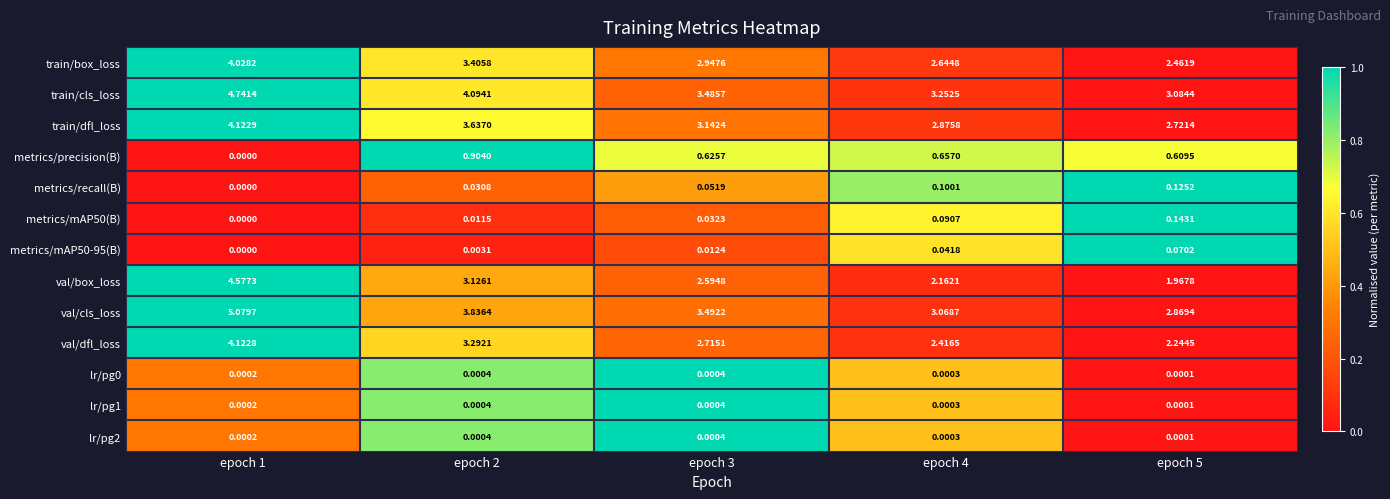

Which series has the widest spread of values?

val/box_loss